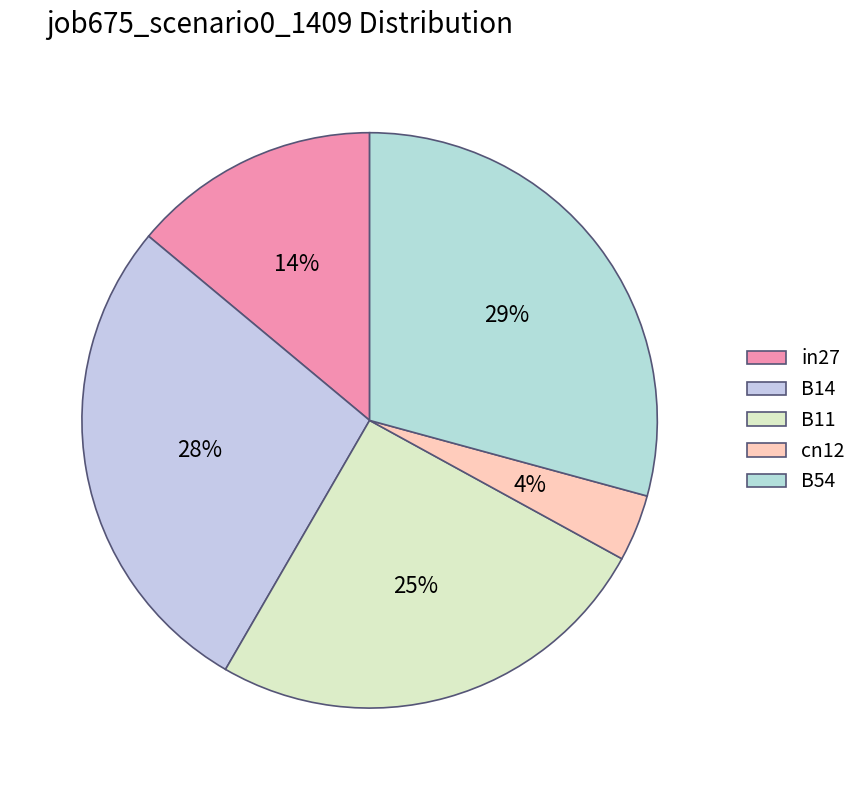

Rank the categories by value from lowest to highest.

cn12, in27, B11, B14, B54